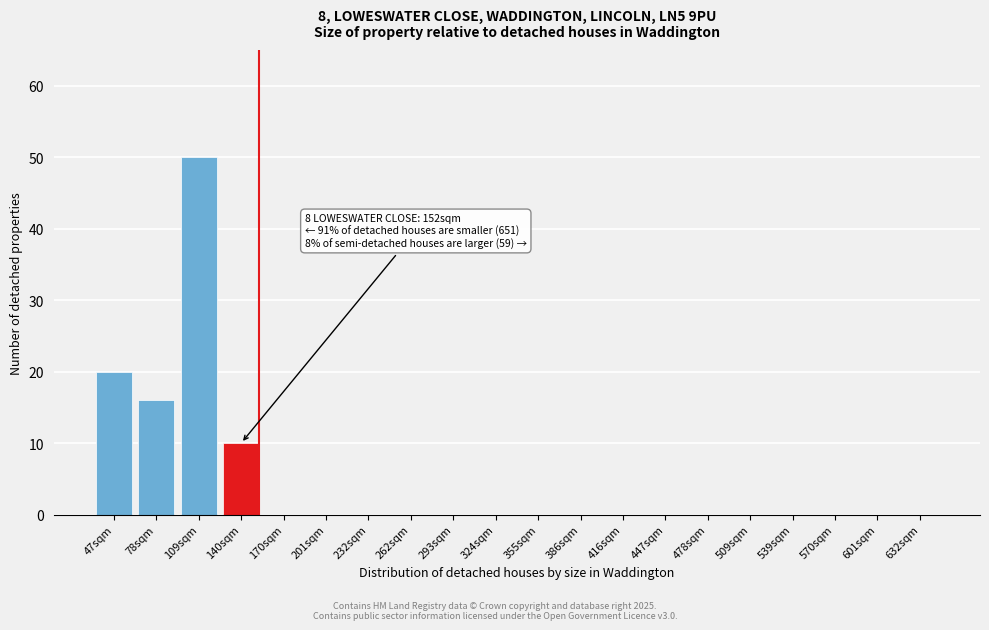

Reading left to right, extract all data points from this chart.

47sqm=20	78sqm=16	109sqm=50	140sqm=10	170sqm=0	201sqm=0	232sqm=0	262sqm=0	293sqm=0	324sqm=0	355sqm=0	386sqm=0	416sqm=0	447sqm=0	478sqm=0	509sqm=0	539sqm=0	570sqm=0	601sqm=0	632sqm=0